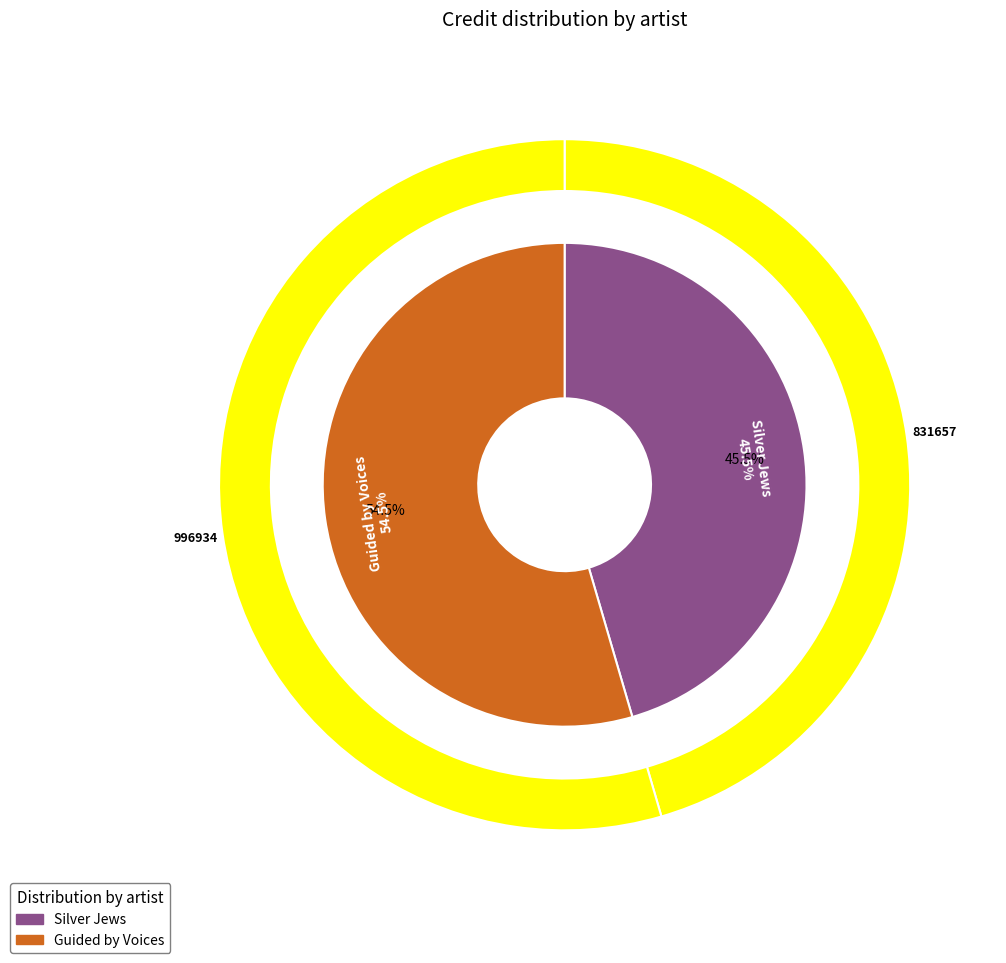

Is the sum of Guided by Voices and Silver Jews greater than half?

Yes